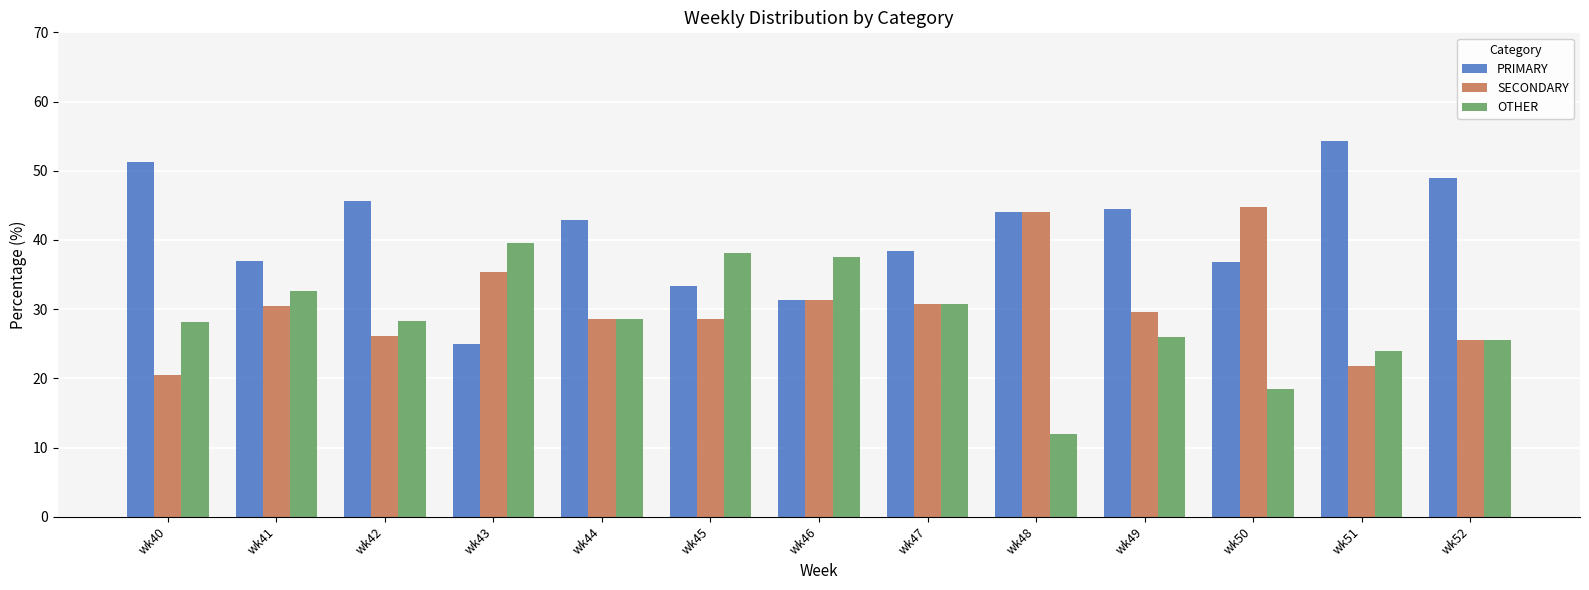

The OTHER series shows 28.6 at wk44. True or false?

True